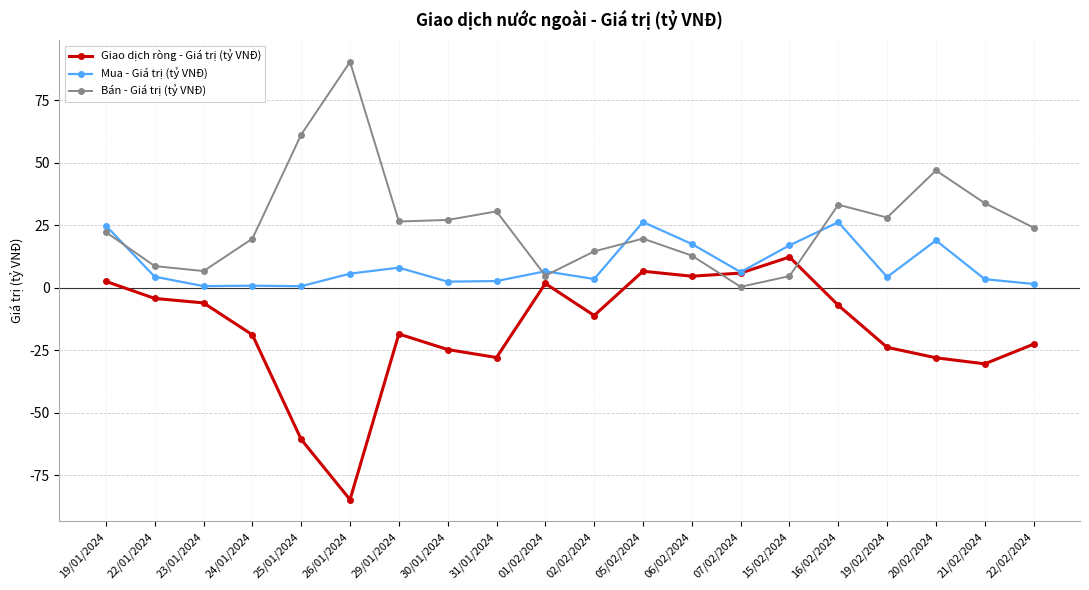

At which category does Bán - Giá trị (tỷ VNĐ) reach its first local peak?

26/01/2024